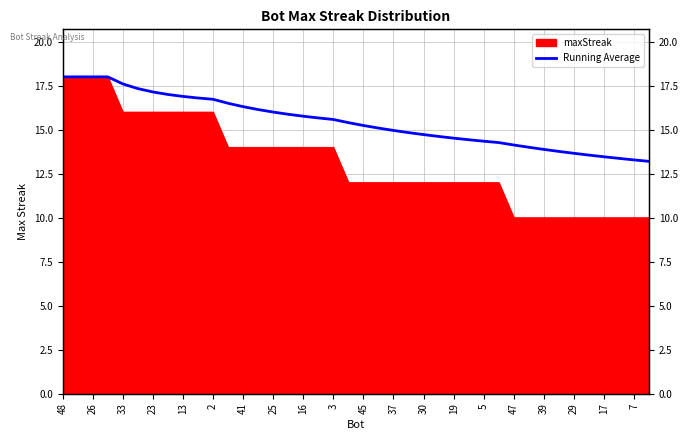

What is the difference between the maximum and second lowest values?

4.7